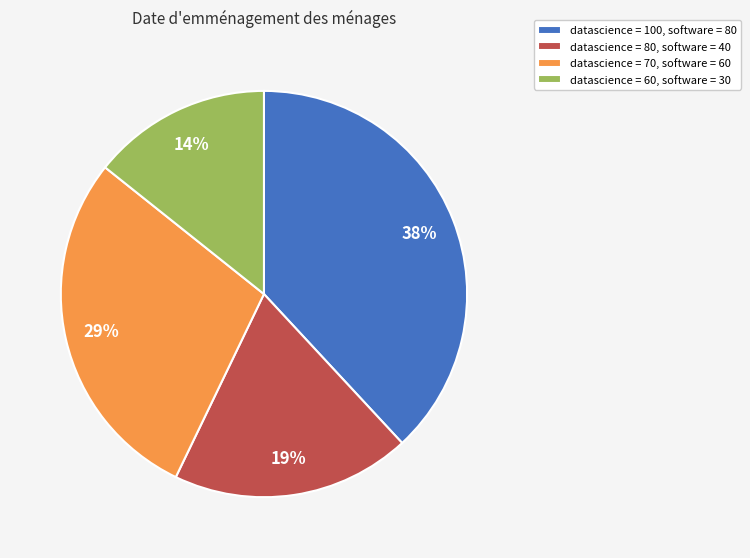

How many segments does this pie chart have?

4